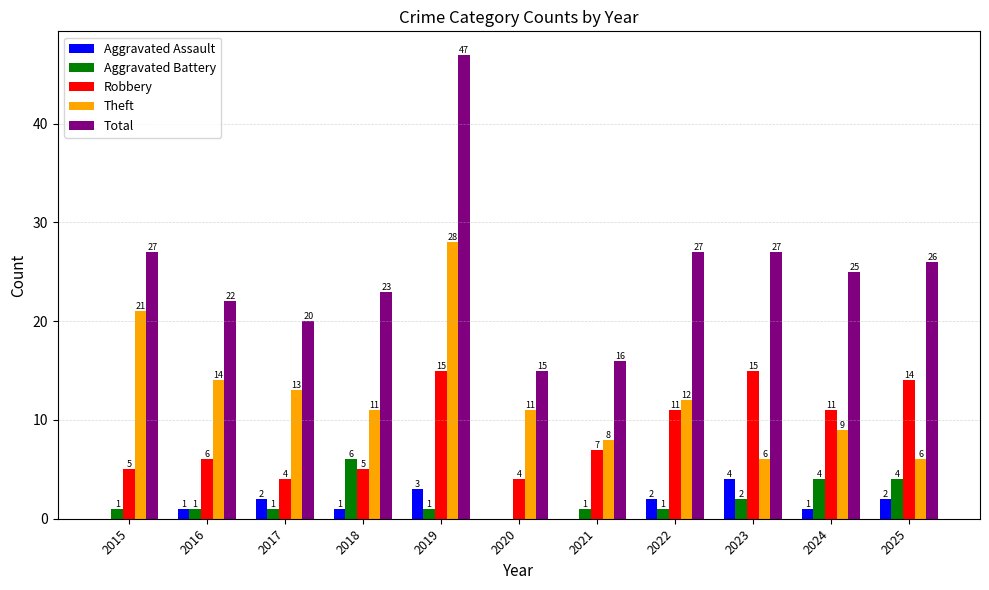

Between 2018 and 2023, which series saw the biggest shift?

Robbery